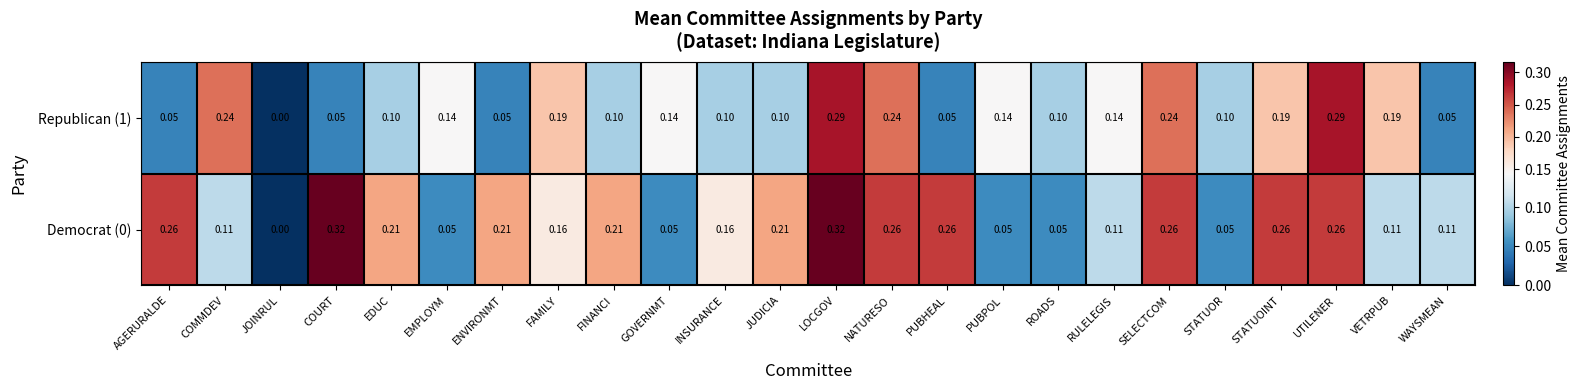

How many series are shown in this chart?

2